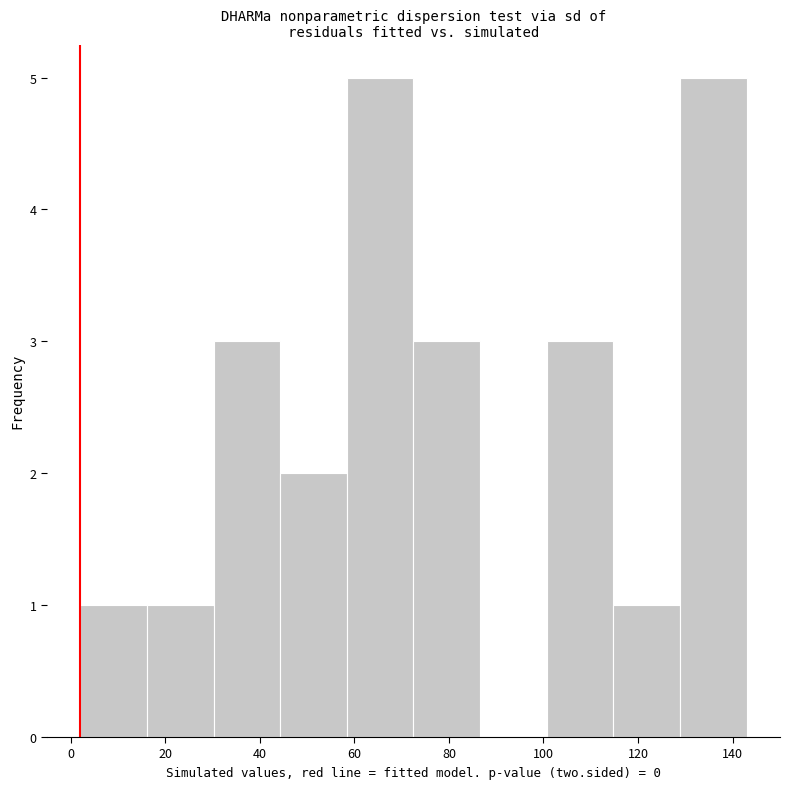

Reading left to right, transcribe this chart: for each bar, give the range it covers on the x-axis and its height. Neither the bar edges nor the heights are printed on the chart, so give them approximately, as read against the axes.

2 to 16: 1
16 to 30: 1
30 to 44: 3
44 to 58: 2
58 to 72: 5
72 to 86: 3
86 to 100: 0
100 to 114: 3
114 to 128: 1
128 to 144: 5